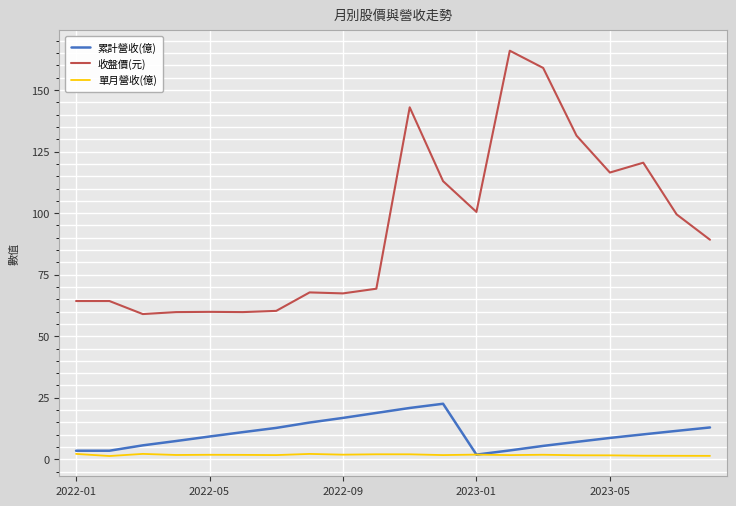

True or false: 累計營收(億) and 收盤價(元) intersect in this chart.

False